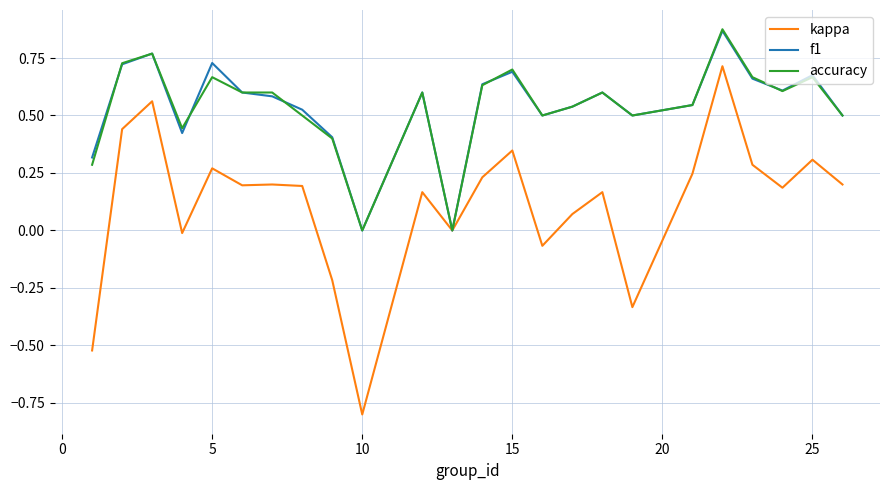

True or false: f1 has more than 0 interior local peaks.

True